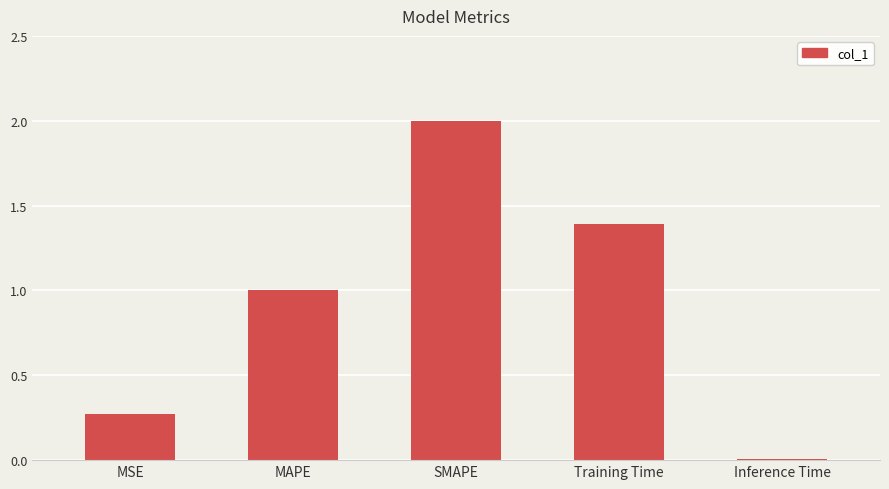

How many data points does each series have?

5